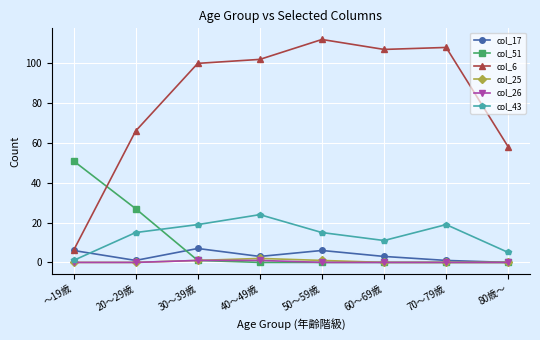

Reading right to left, list all the values displayed in this chart.

col_17: 0	1	3	6	3	7	1	6
col_51: 0	0	0	0	0	1	27	51
col_6: 58	108	107	112	102	100	66	6
col_25: 0	0	0	1	2	1	0	0
col_26: 0	0	0	0	1	1	0	0
col_43: 5	19	11	15	24	19	15	1